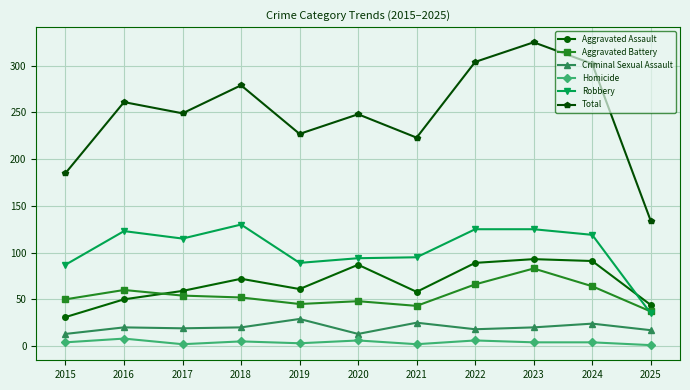

What is the difference between the maximum and minimum values in the Total series?

191